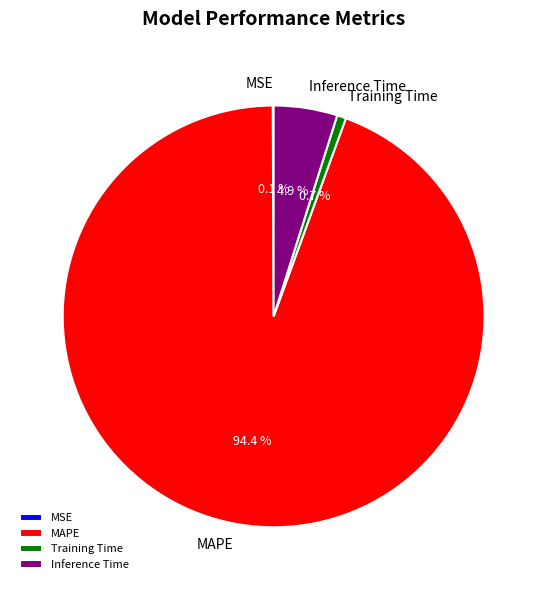

To the nearest percent, what is the average slice percentage?

25%